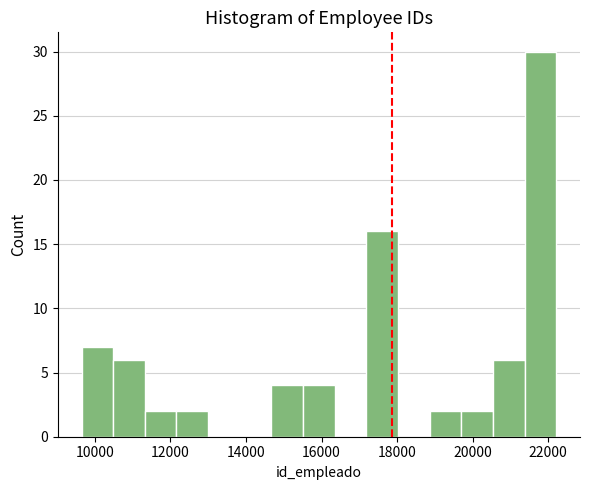

Reading left to right, transcribe this chart: for each bar, give the range it covers on the x-axis and its height. Neither the bar edges nor the heights are printed on the chart, so give them approximately, as read against the axes.

9600 to 10400: 7
10400 to 11400: 6
11400 to 12200: 2
12200 to 13000: 2
13000 to 13800: 0
13800 to 14600: 0
14600 to 15600: 4
15600 to 16400: 4
16400 to 17200: 0
17200 to 18000: 16
18000 to 18800: 0
18800 to 19600: 2
19600 to 20600: 2
20600 to 21400: 6
21400 to 22200: 30